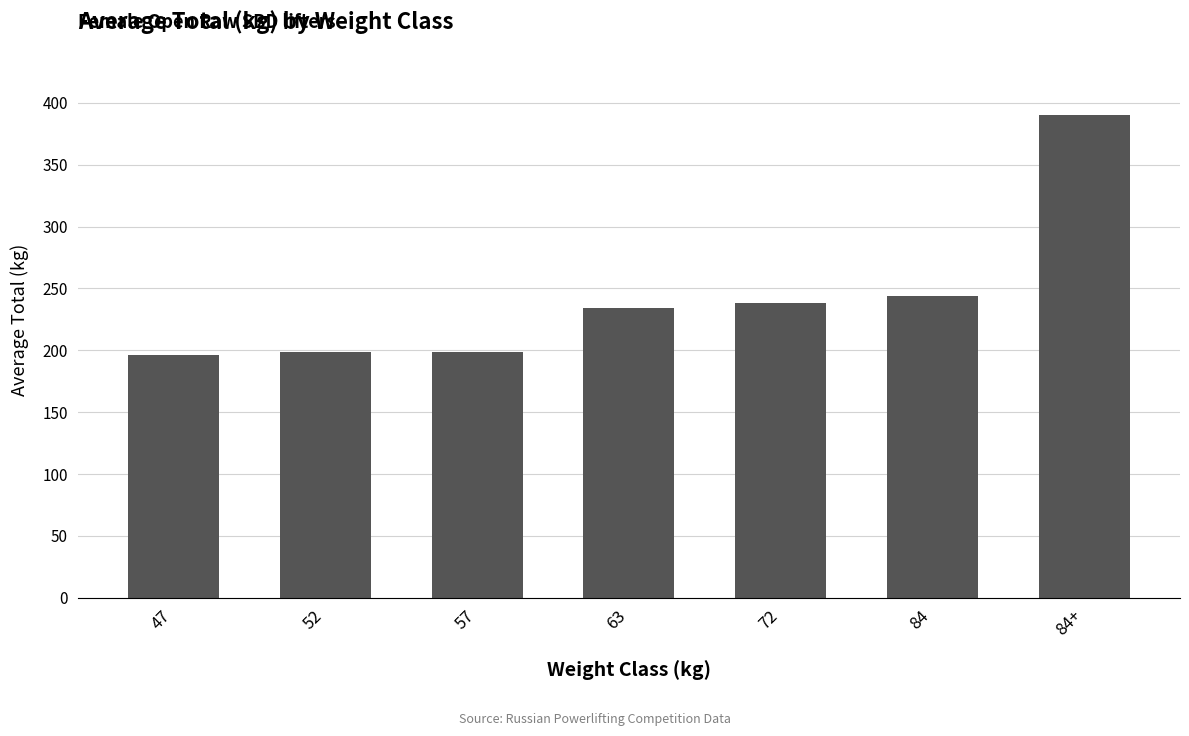

At which label is the value closest to 293?

84